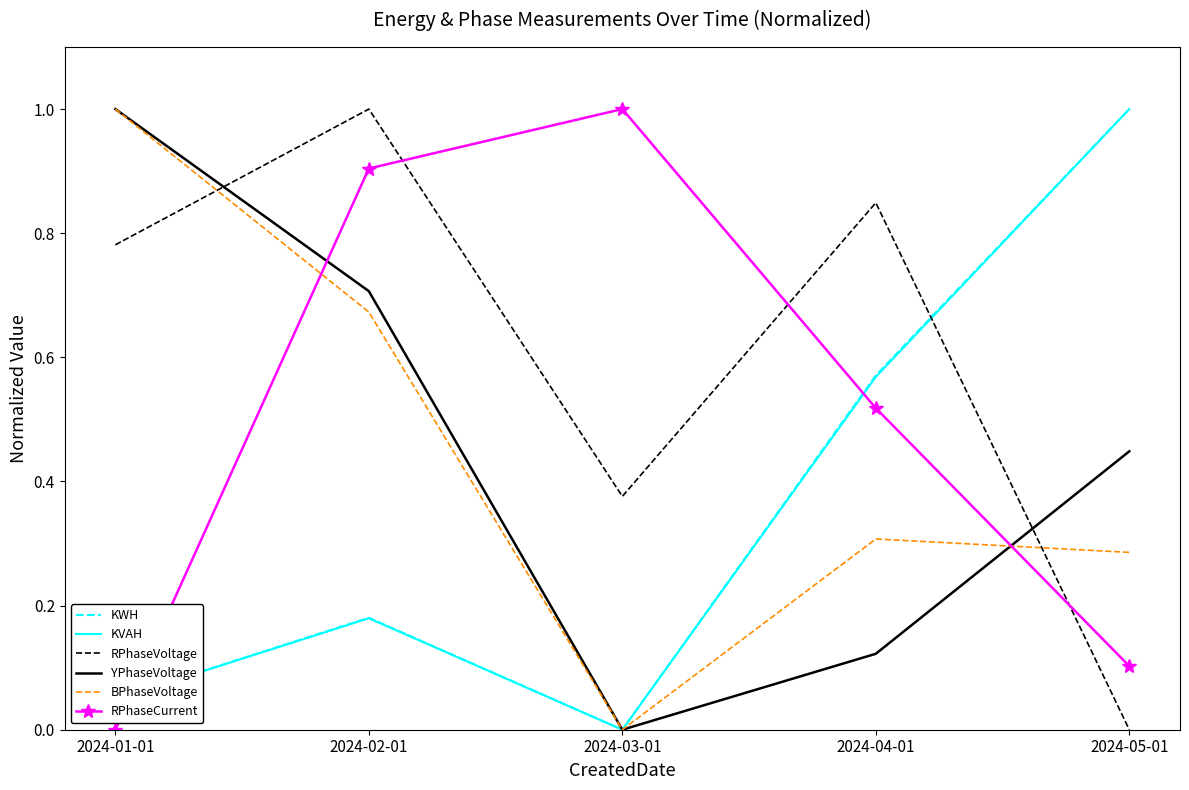

What is the difference between the highest and lowest values at 2024-03-01?

1.0